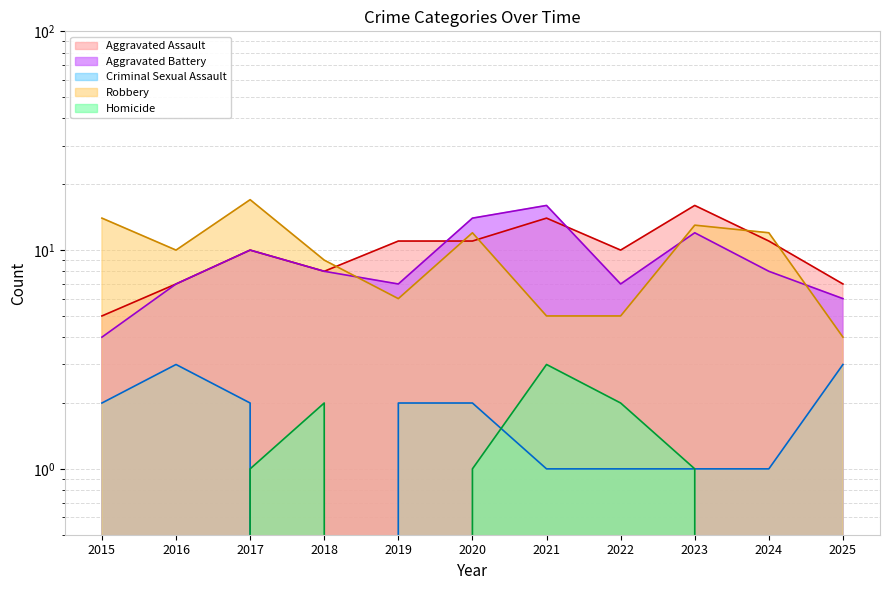

Which series has the widest spread of values?

Robbery